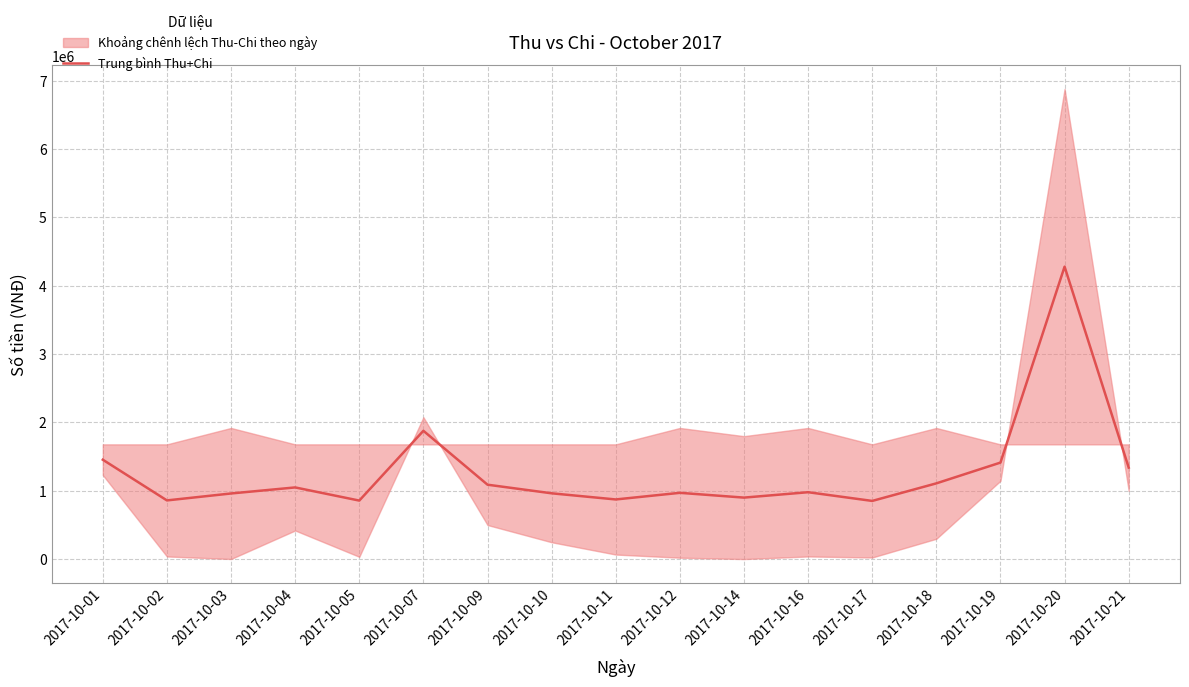

What is the approximate value at 2017-10-01, to the nearest 100?

1455500